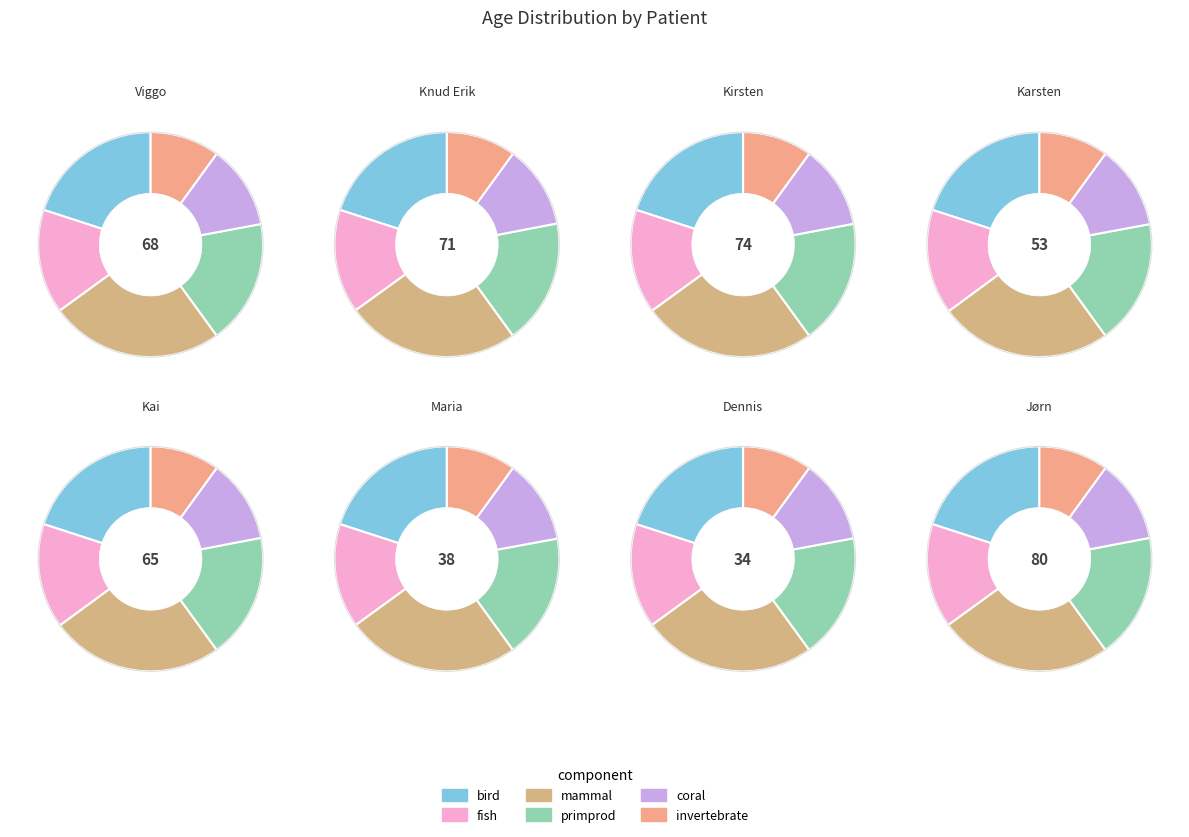

Is it true that Jørn is 17% of the pie?

True